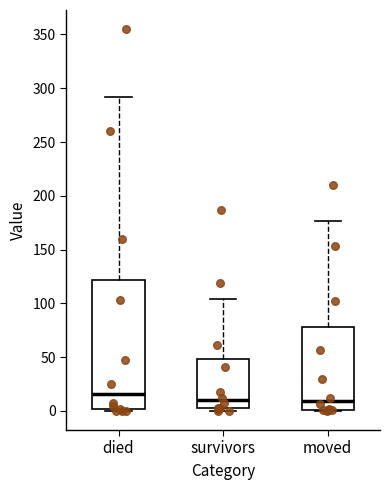

Where does the upper whisker of the box for survivors end on the y-axis? The values are not printed on the chart, so give them approximately, as read against the axis.

105